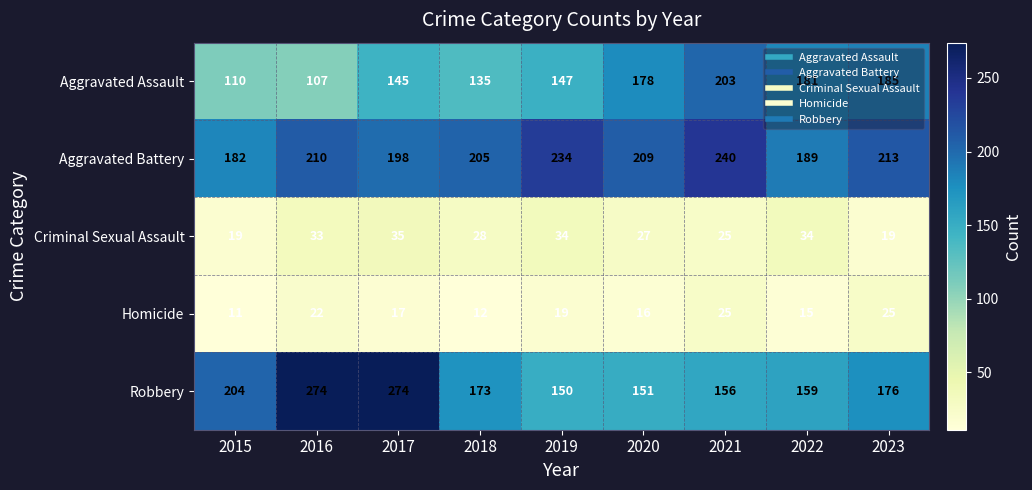

Which series has the largest total across all categories?

Aggravated Battery